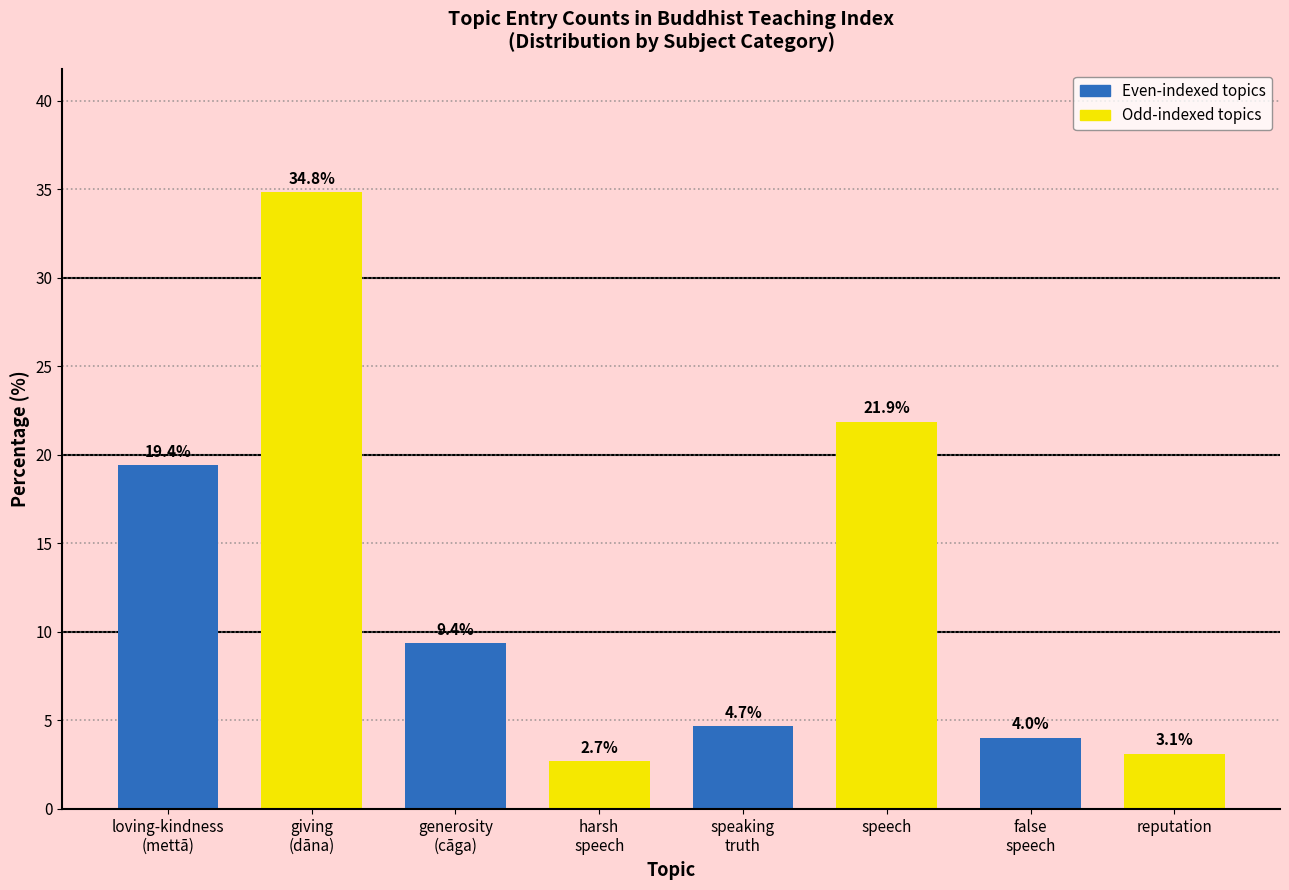

How many bars are there in total?

8